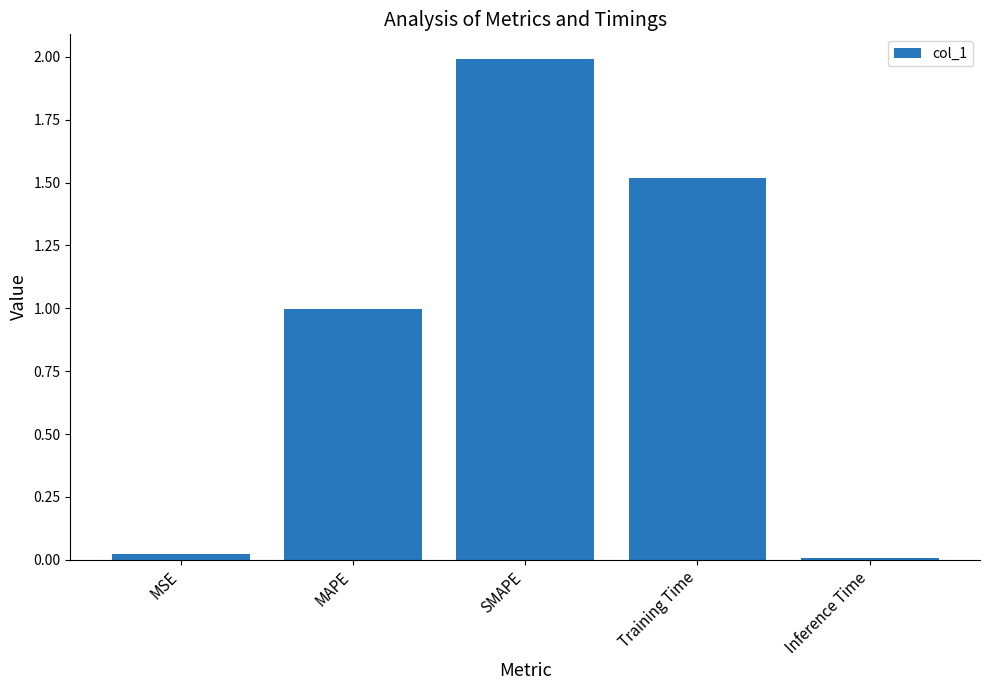

What is the label of the 5th bar from the left?

Inference Time